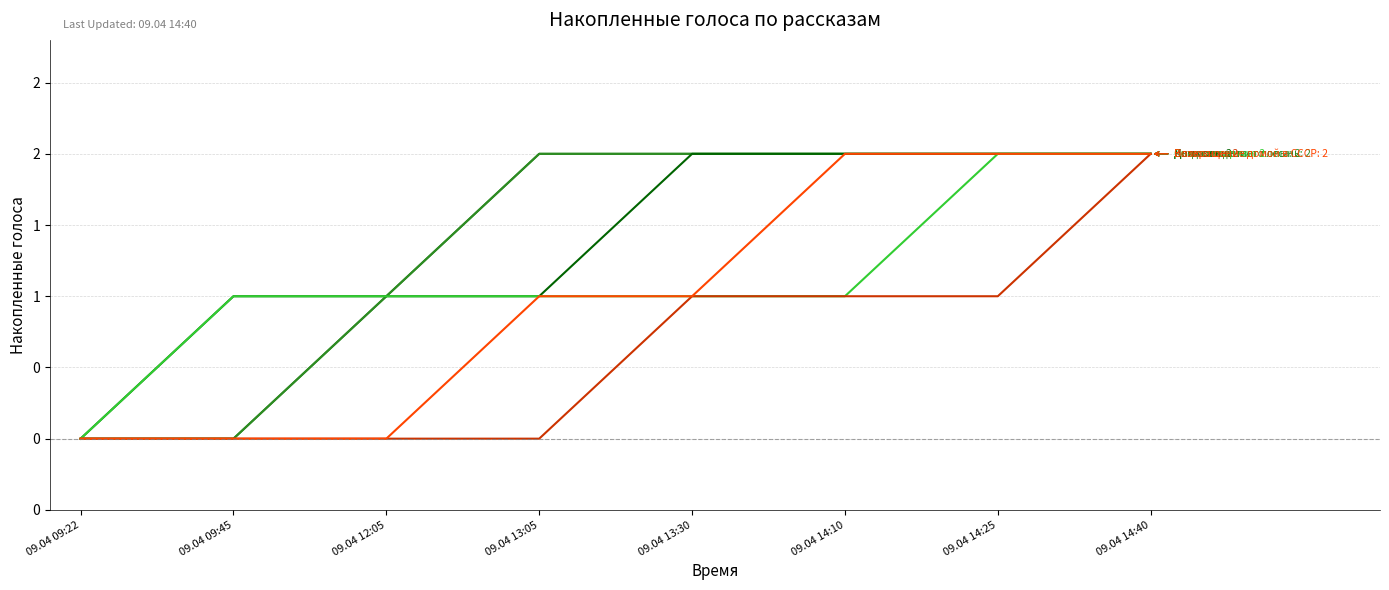

Between 09.04 14:40 and 09.04 14:10, which is larger?

09.04 14:40